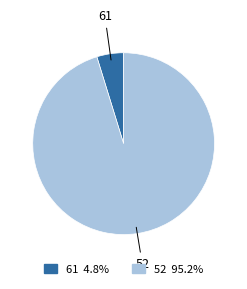

Is there any slice that represents more than half of the pie?

Yes